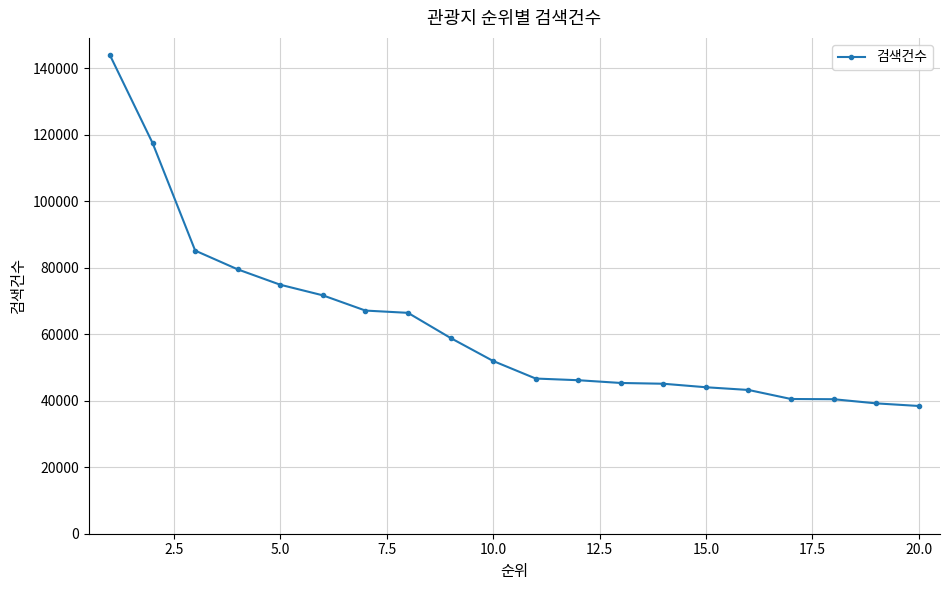

How many values are below 51967?

10